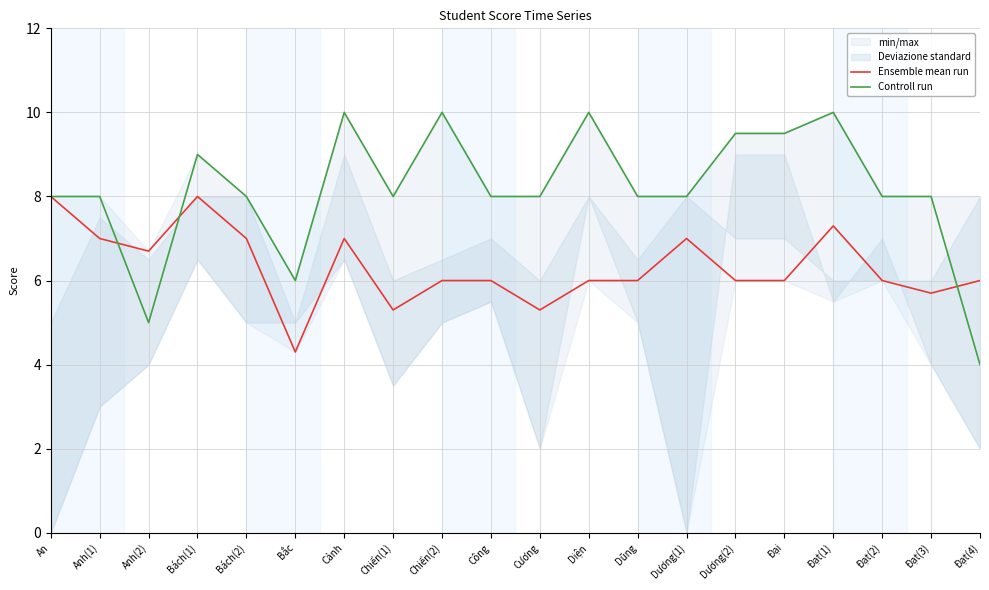

How many times do Controll run and Ensemble mean run cross each other?

3